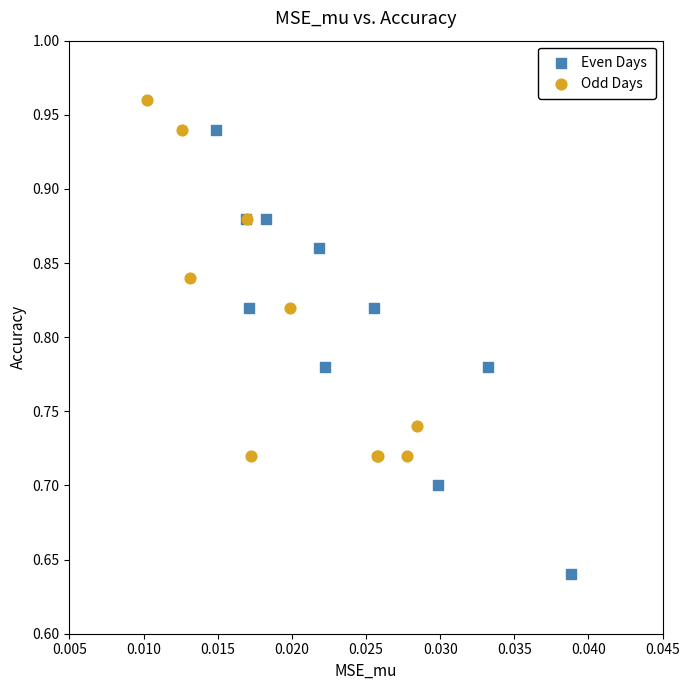

Which series reaches the minimum Y coordinate?

Even Days